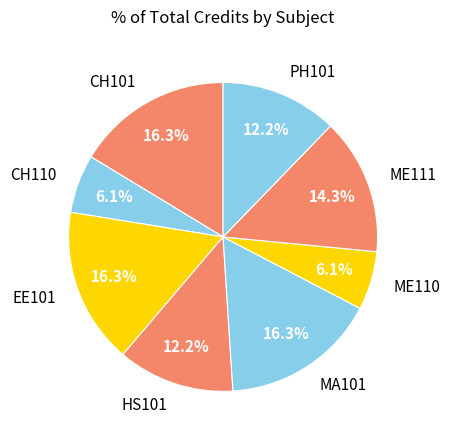

What is the ratio of the value at ME111 to the value at EE101?

0.9